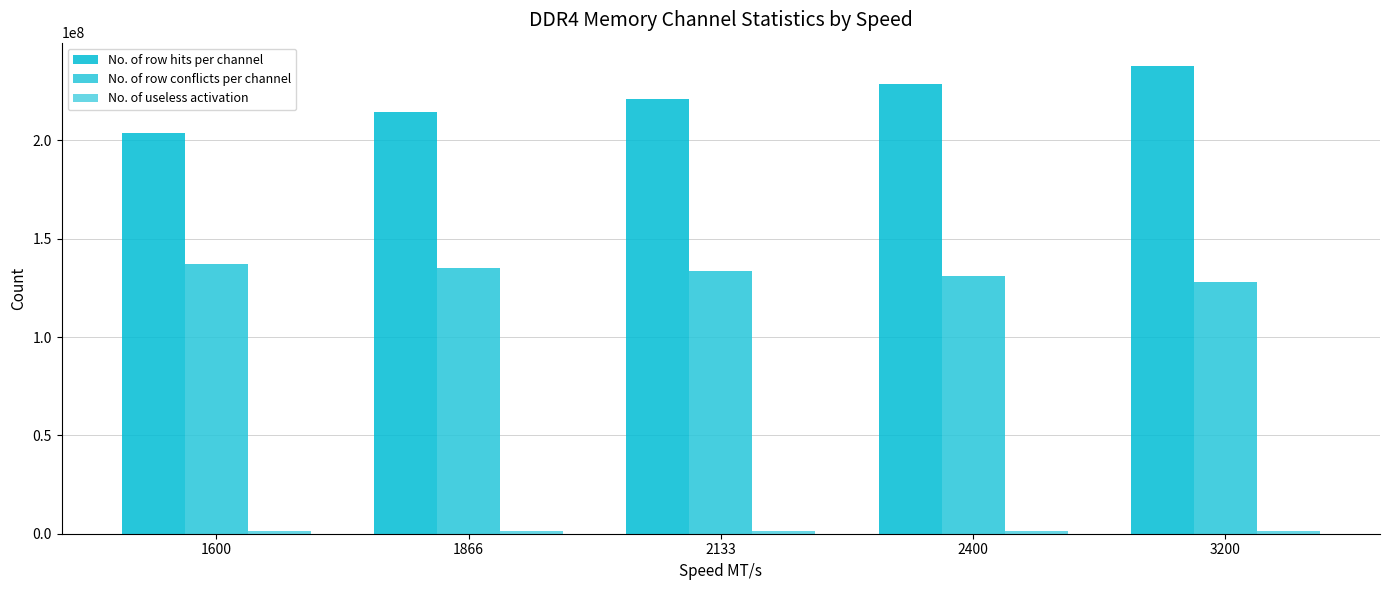

Which series has the largest range (max minus min)?

No. of row hits per channel